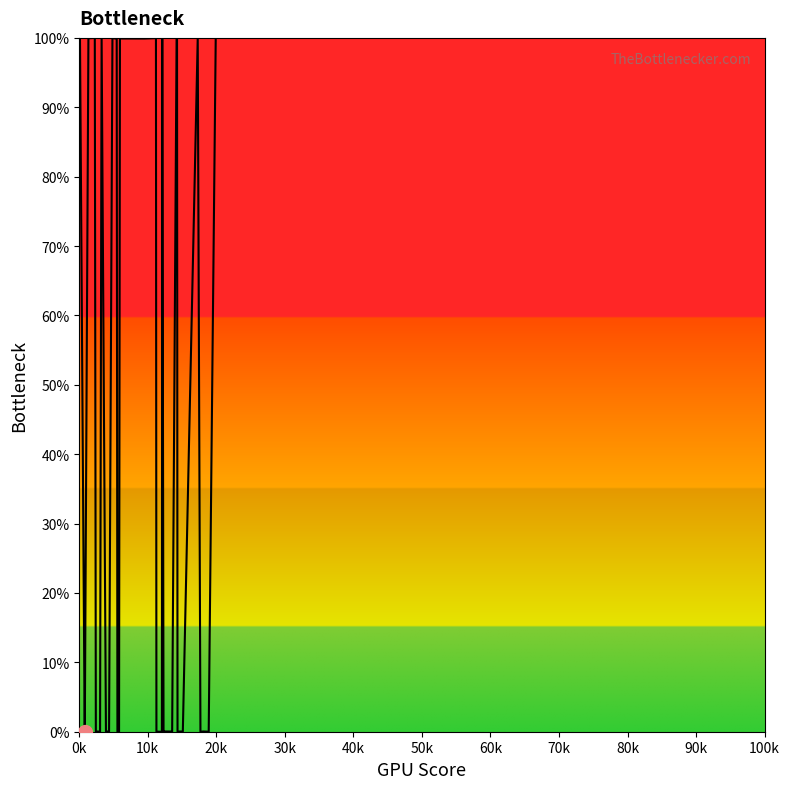

How many data points are above 0?

32